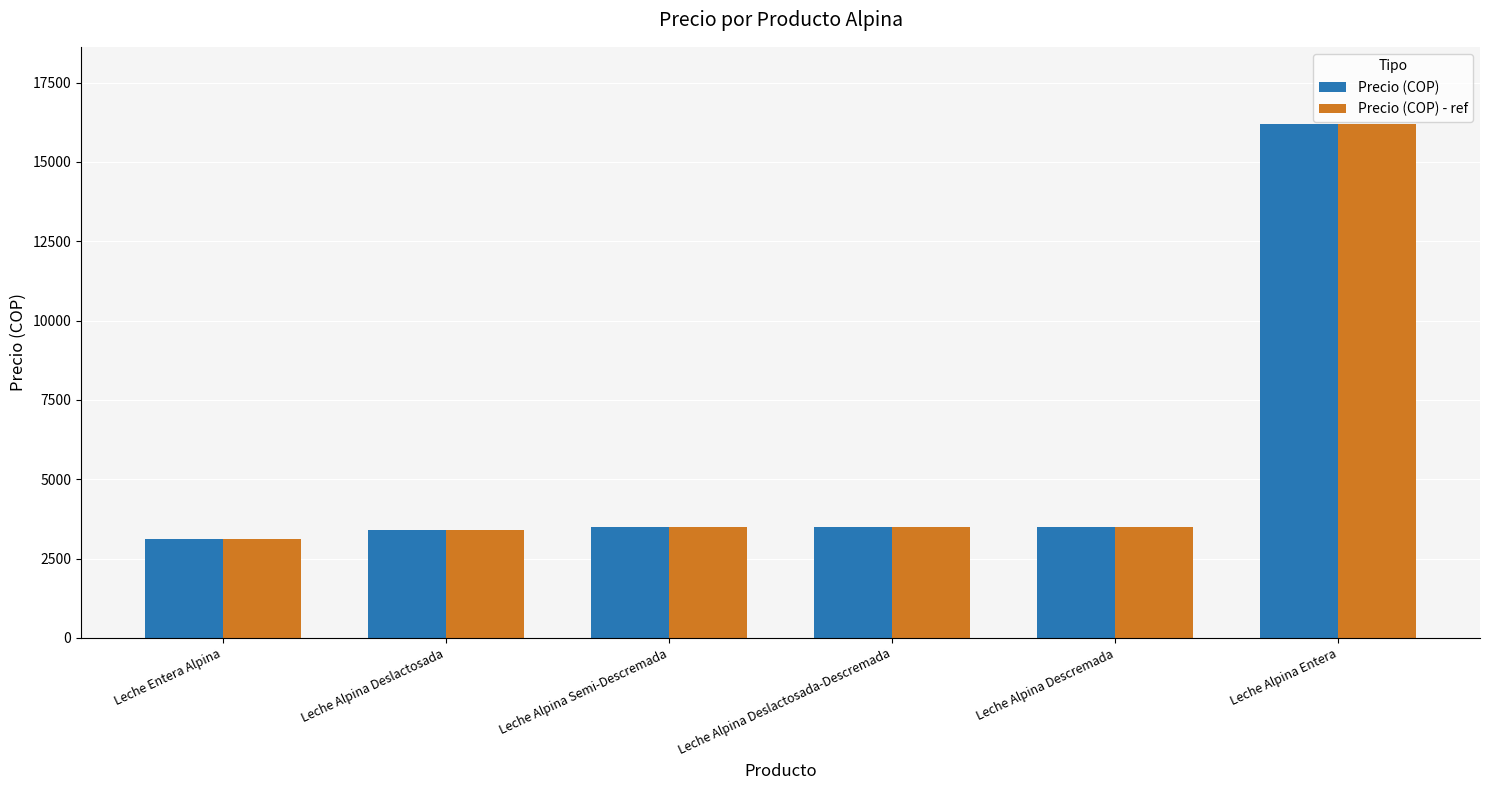

What is the difference between the second highest and minimum values in the Precio (COP) series?

400